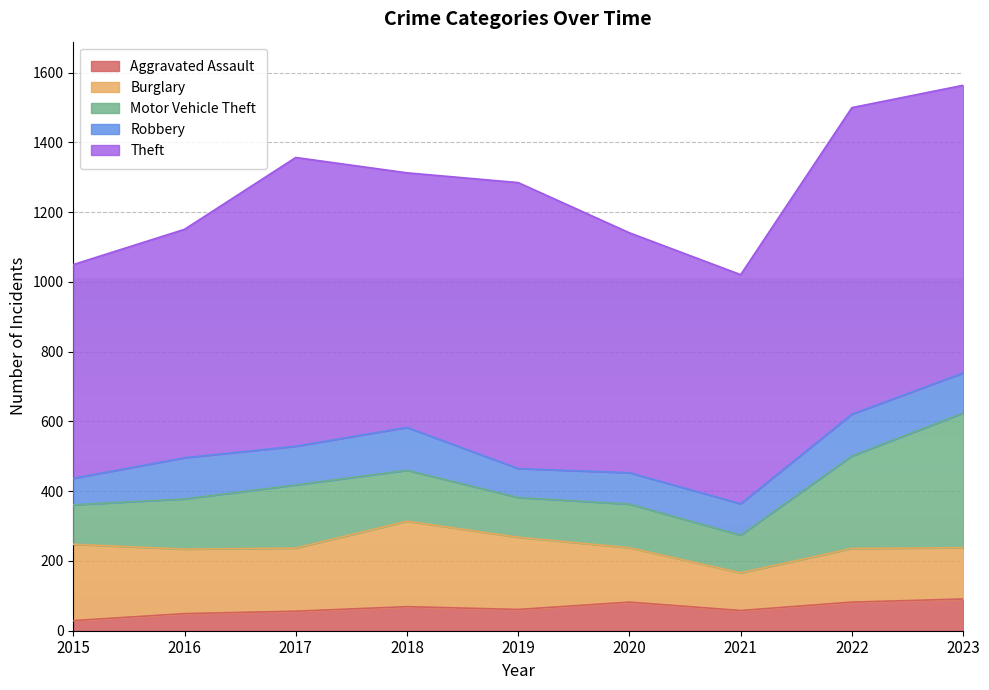

Which series has the largest total across all categories?

Theft